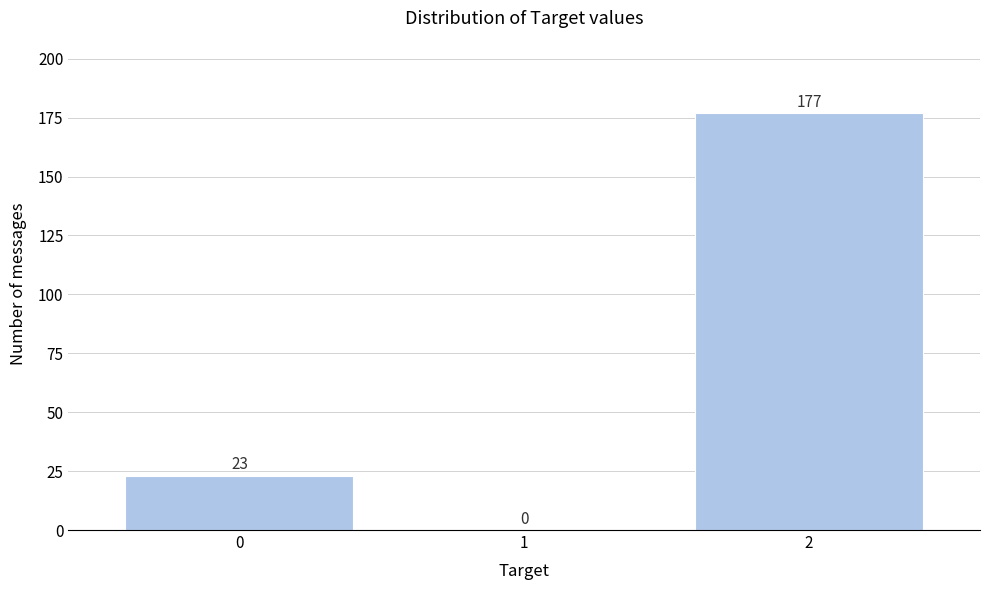

Reading left to right, what are all the values shown in this chart?

0=23	1=0	2=177